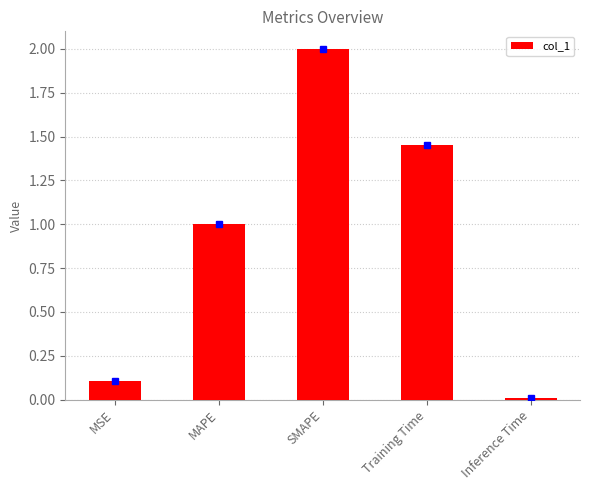

What is the change in value from MSE to SMAPE?

+1.9